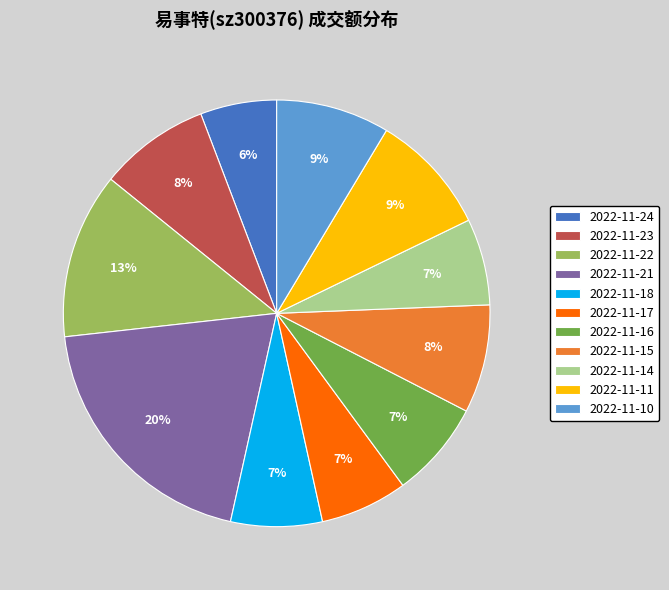

Between 2022-11-10 and 2022-11-14, which is larger?

2022-11-10